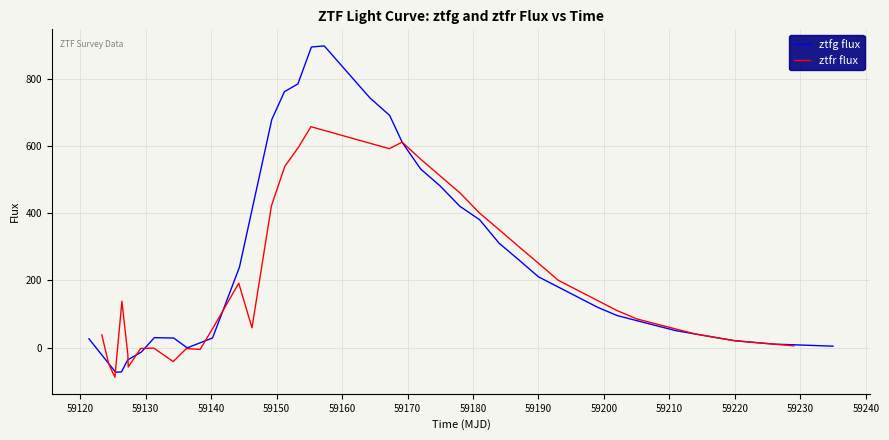

What is the minimum value for ztfr flux?

-88.3